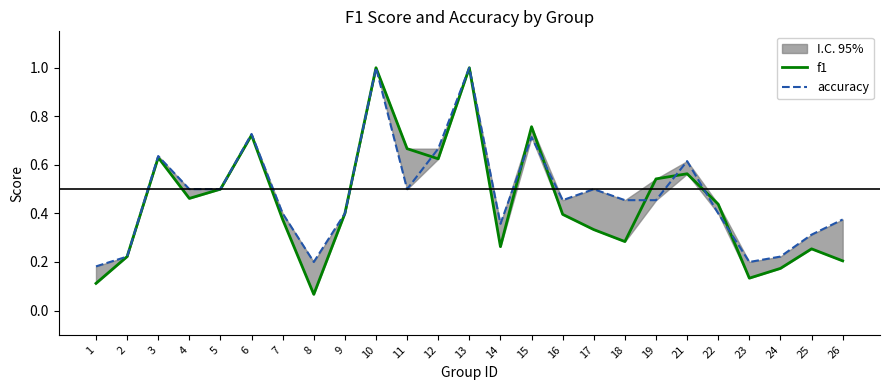

Read the f1 value at 26.

0.2